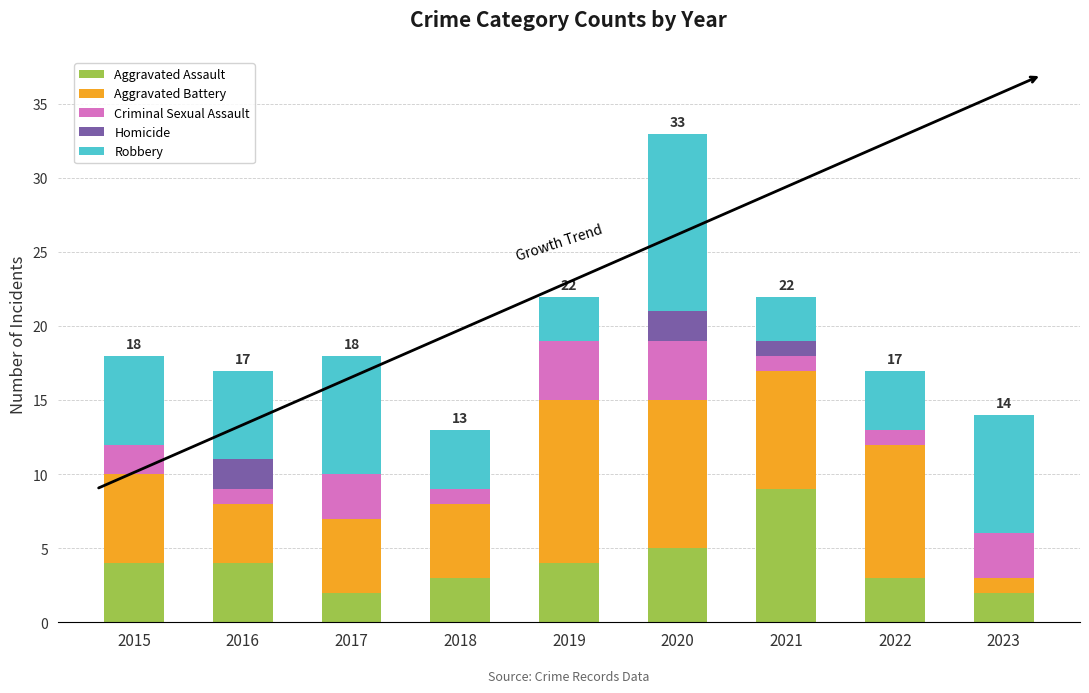

At which category is the sum across all series the highest?

2020